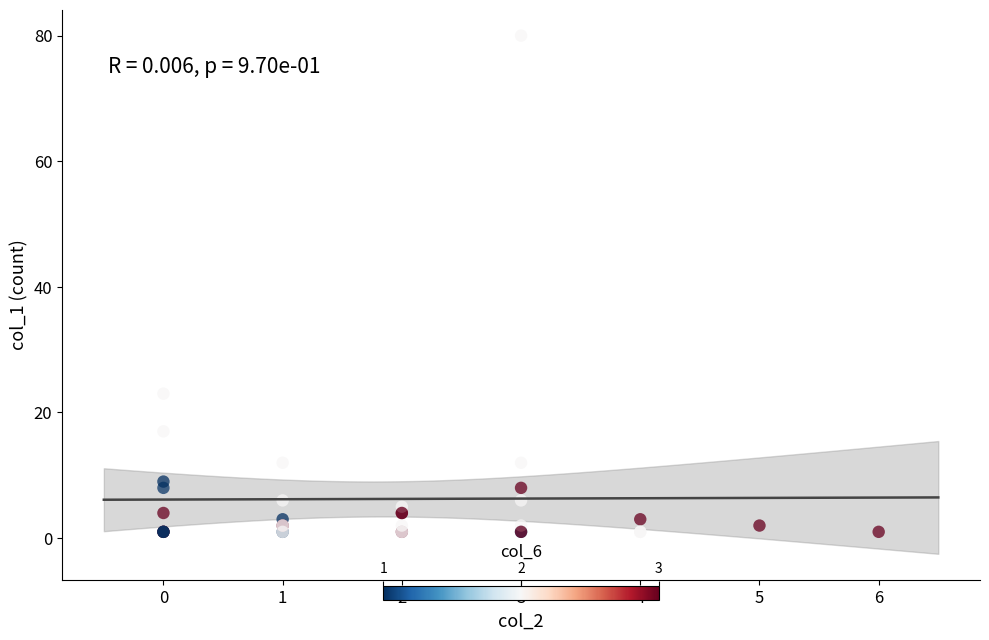

What Y value in the scatter plot is closest to 40?

23